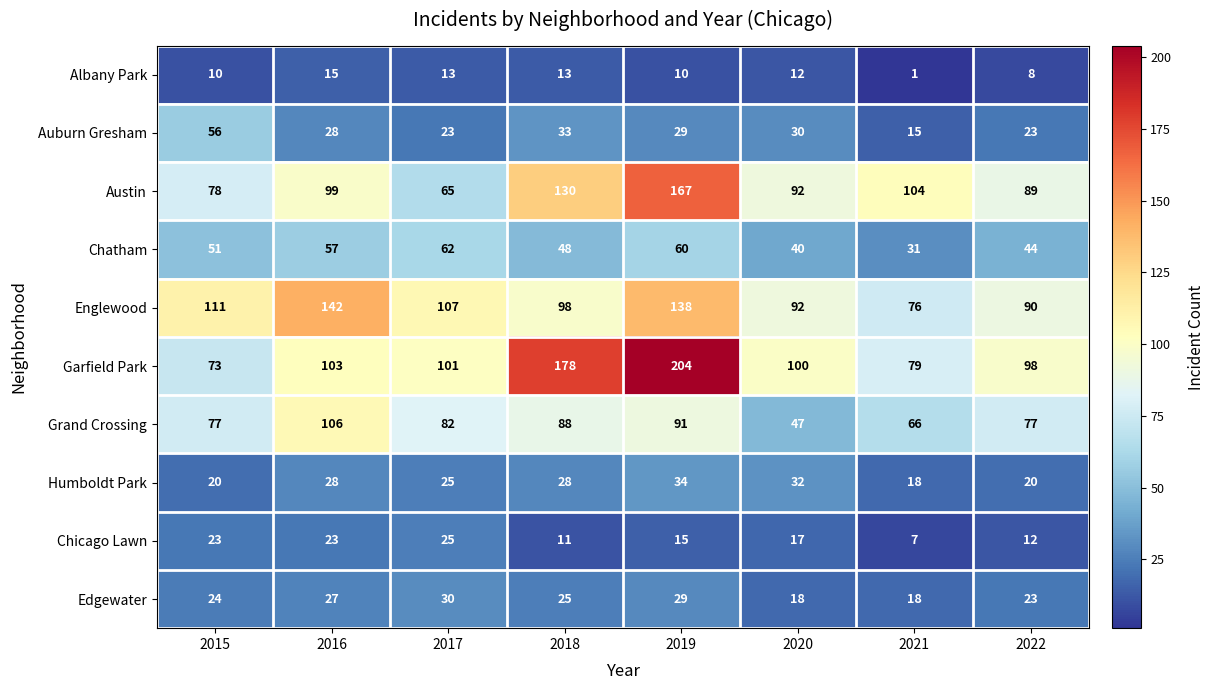

The Auburn Gresham series shows 23 at 2017. True or false?

True